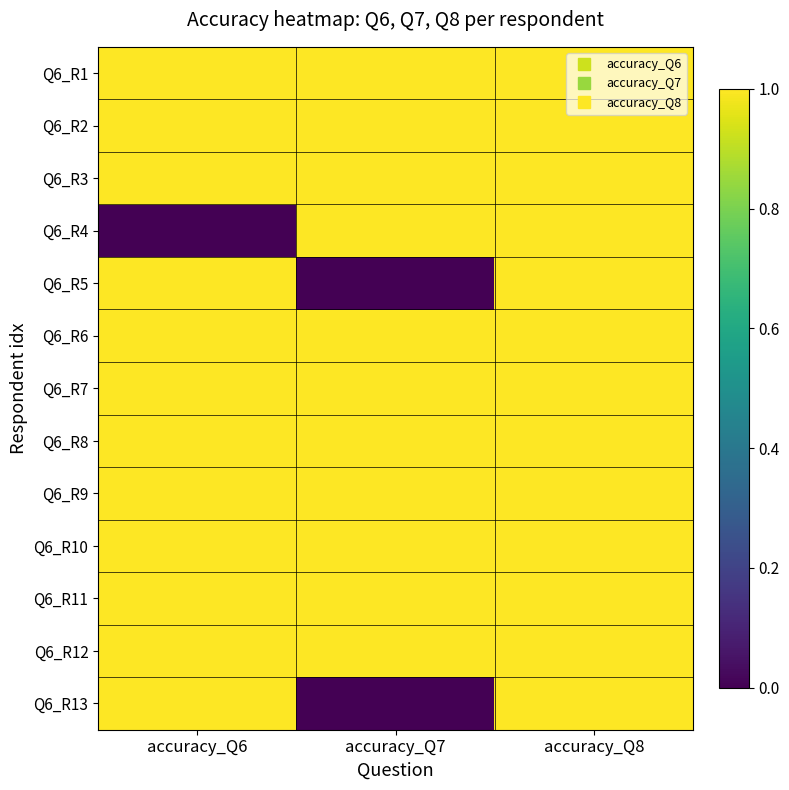

Between accuracy_Q6 and accuracy_Q8, which series saw the biggest shift?

Q6_R4